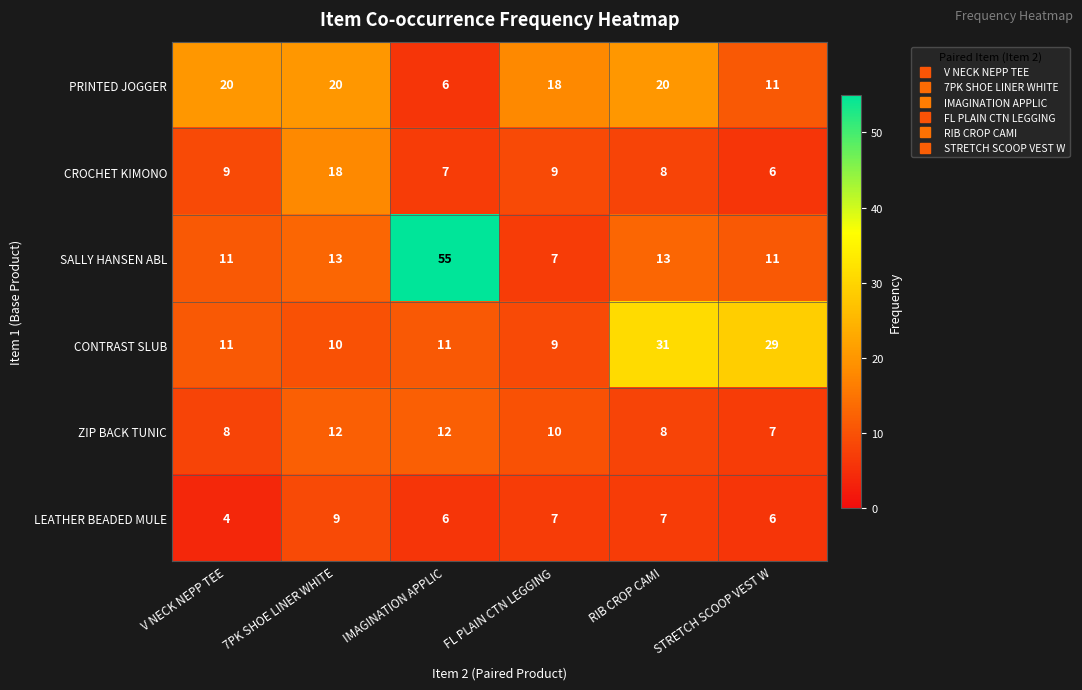

Count the PRINTED JOGGER values in the range 11 to 20.

5